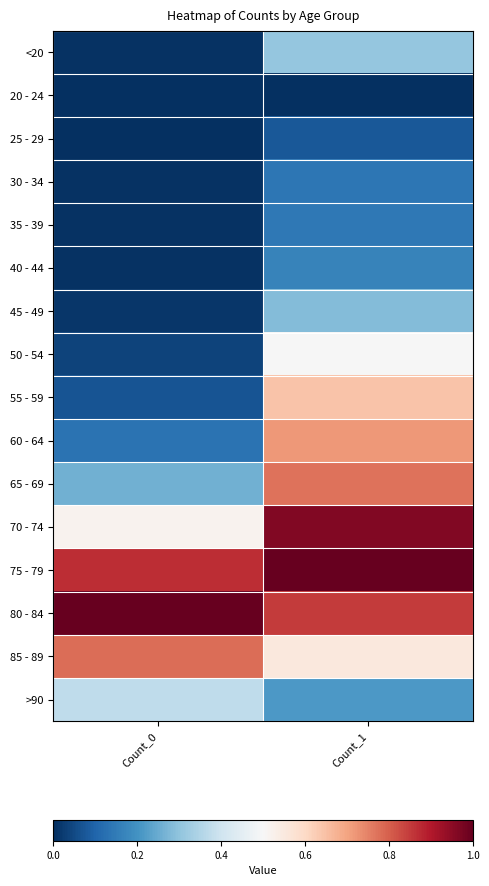

Reading left to right, list all the values displayed in this chart.

<20: Count_0=0.0	Count_1=0.3
20 - 24: Count_0=0.0	Count_1=0.0
25 - 29: Count_0=0.0	Count_1=0.1
30 - 34: Count_0=0.0	Count_1=0.1
35 - 39: Count_0=0.0	Count_1=0.1
40 - 44: Count_0=0.0	Count_1=0.2
45 - 49: Count_0=0.0	Count_1=0.3
50 - 54: Count_0=0.0	Count_1=0.5
55 - 59: Count_0=0.1	Count_1=0.6
60 - 64: Count_0=0.1	Count_1=0.7
65 - 69: Count_0=0.3	Count_1=0.8
70 - 74: Count_0=0.5	Count_1=1.0
75 - 79: Count_0=0.9	Count_1=1.0
80 - 84: Count_0=1.0	Count_1=0.9
85 - 89: Count_0=0.8	Count_1=0.6
>90: Count_0=0.4	Count_1=0.2